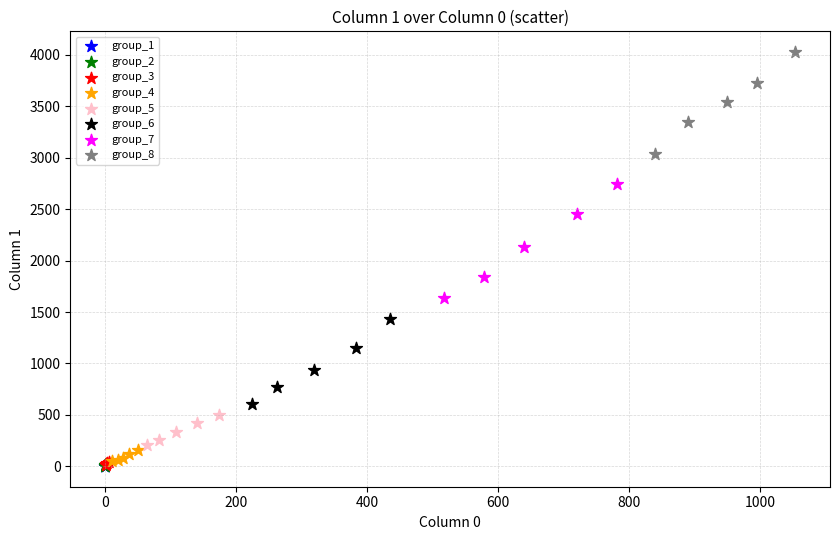

Which series contains the highest Y value?

group_8